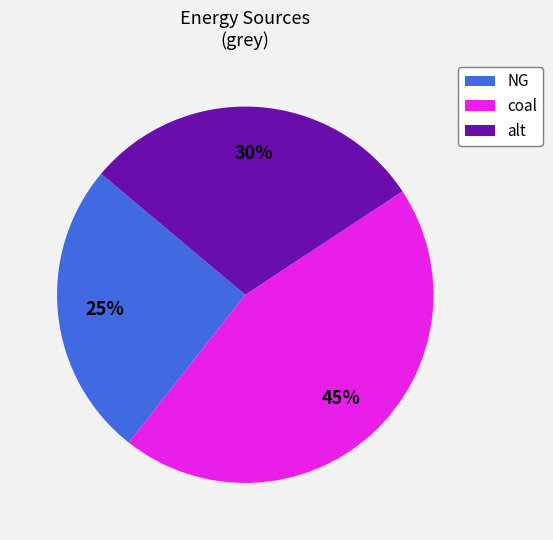

To the nearest percent, what portion does alt represent?

30%